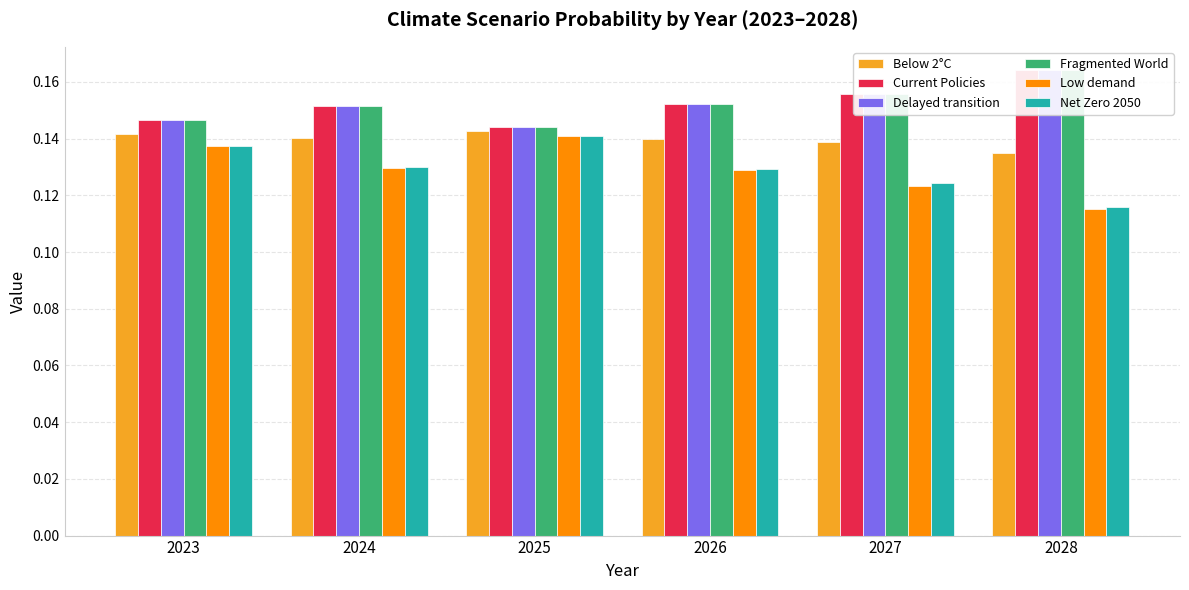

How many series are shown in this chart?

6